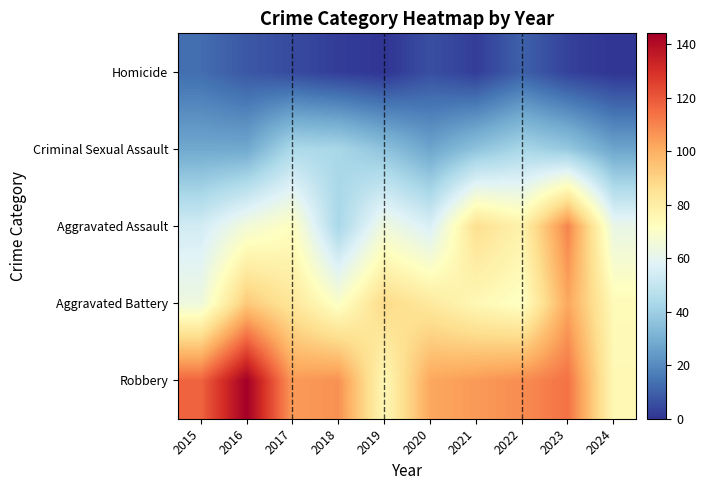

Rank the series by their maximum value, from lowest to highest.

Homicide, Criminal Sexual Assault, Aggravated Battery, Aggravated Assault, Robbery